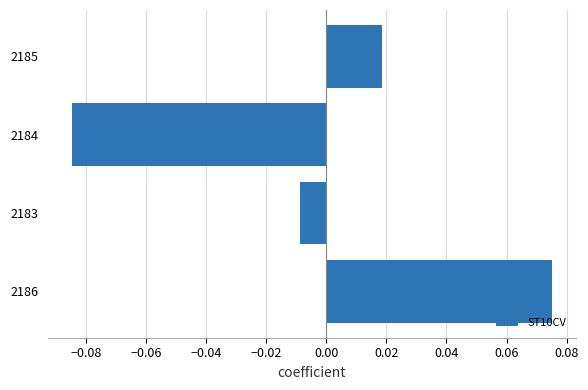

Which category has the highest value across all series?

2186